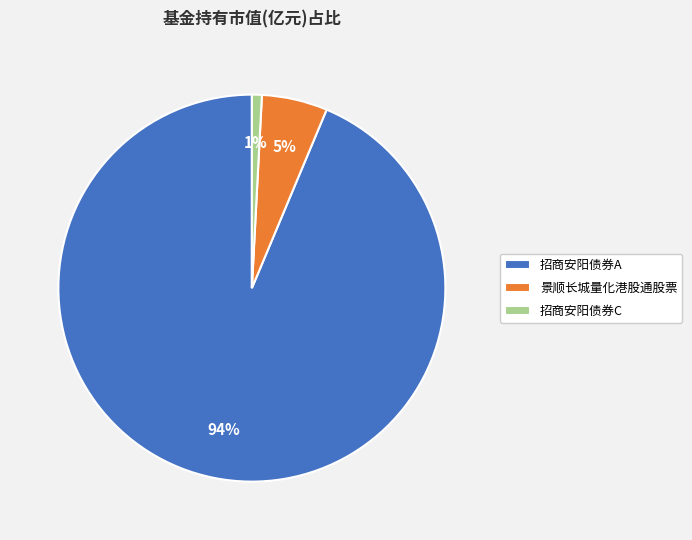

Count the number of slices in the pie.

3